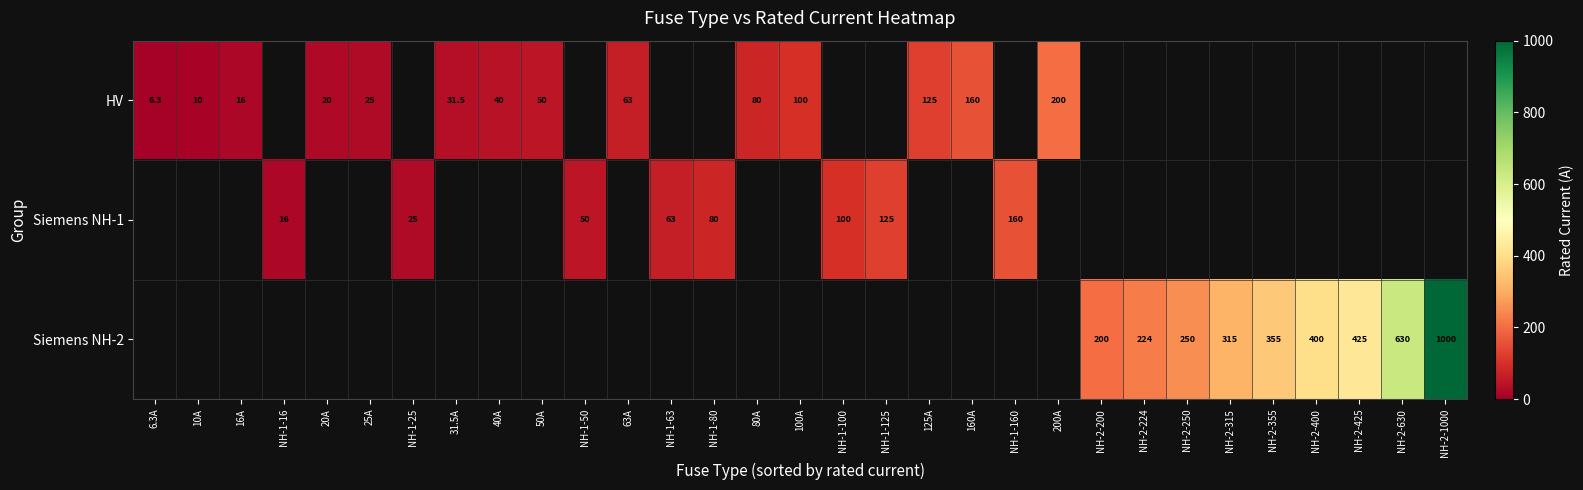

What is the sum of the HV values at 50A and 16A?

66.0